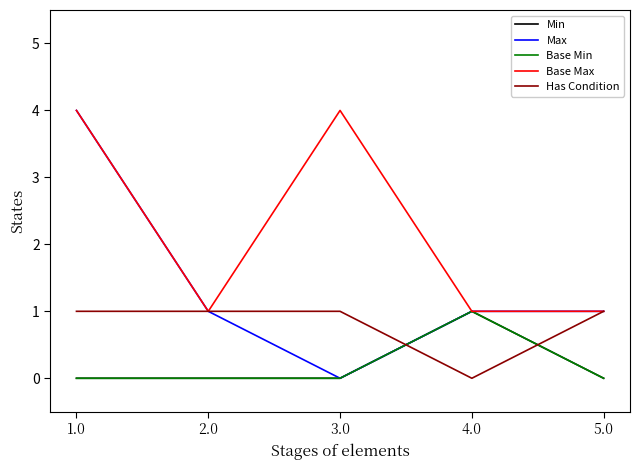

Does the chart display data point markers on the line(s)?

No